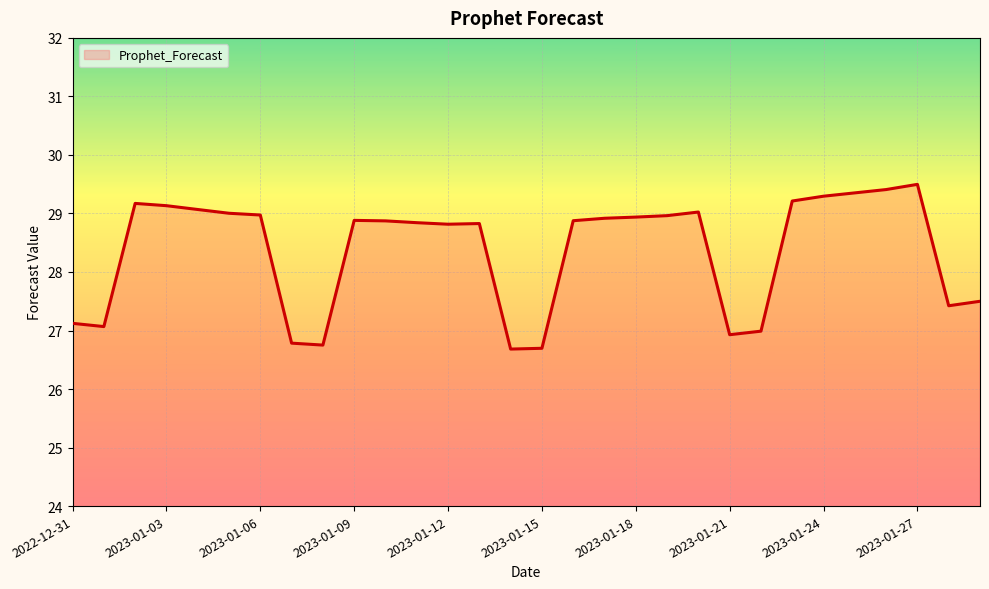

How many categories are shown in the chart?

30